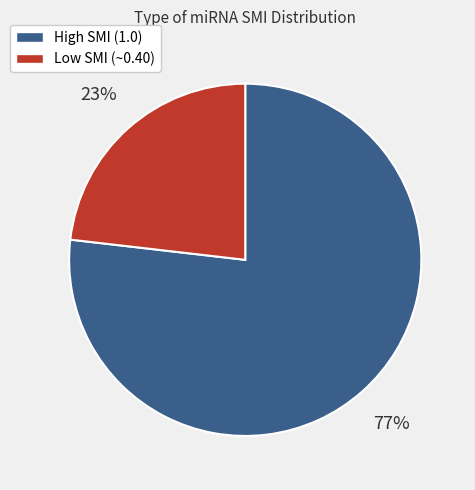

To the nearest percent, what is the average slice percentage?

50%